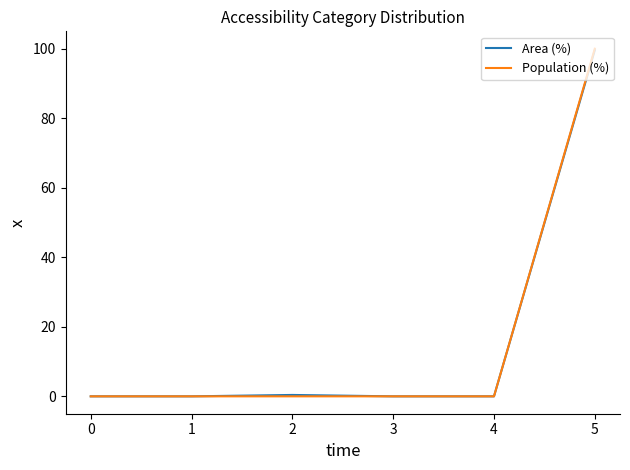

True or false: Population (%) has a value of -63.2 at 4.

False